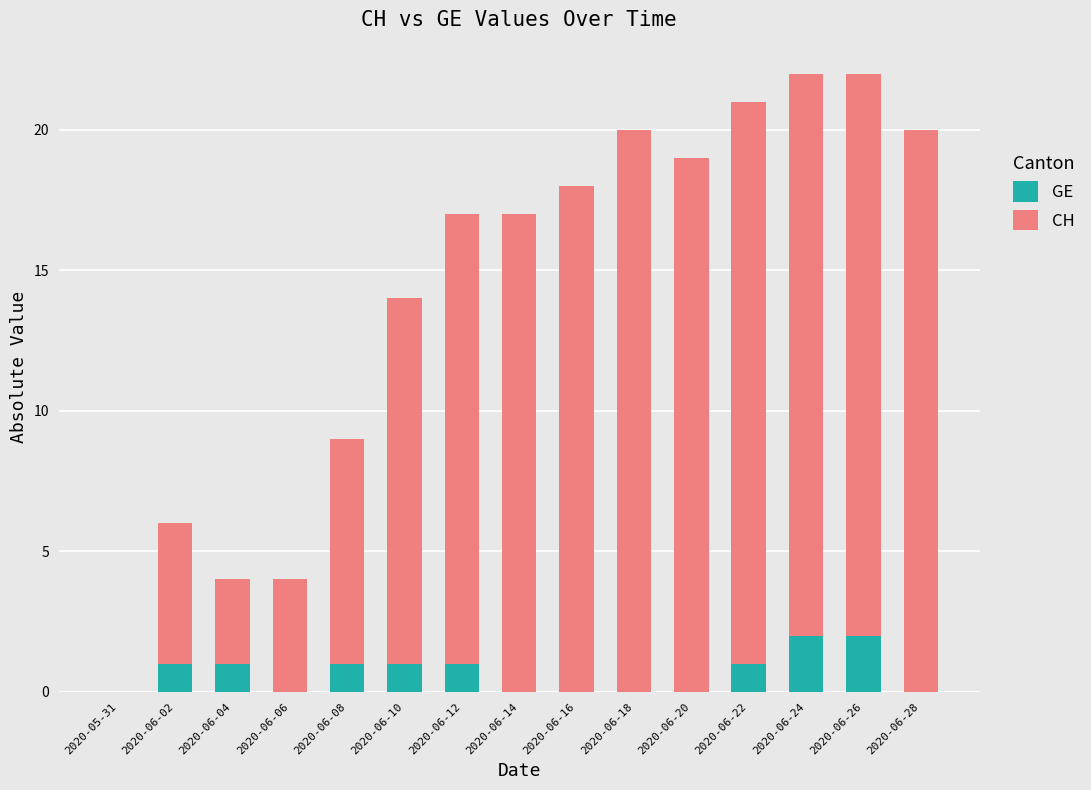

Does the chart contain stacked bars?

Yes